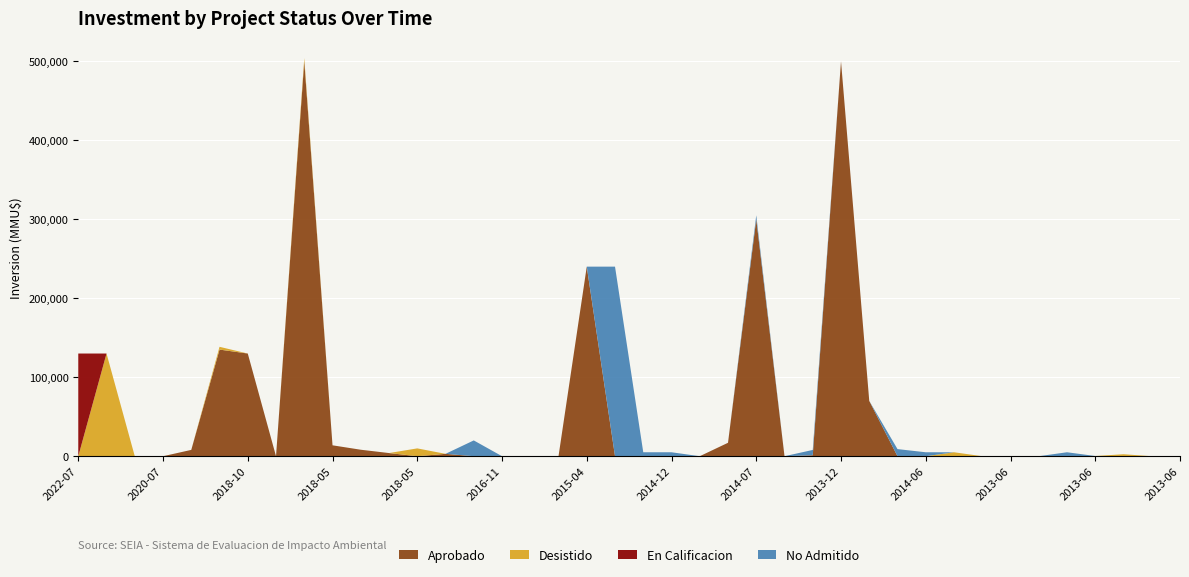

Reading right to left, transcribe all the data shown in this chart.

Aprobado: 0	0	0	0	0	0	0	0	0	0	0	70000	500000	1200	0	300000	17000	0	0	0	0	240000	45	0	10	0	3000	0	4000	8200	13800	500000	0	130000	135000	8000	0	0	0	0
Desistido: 0	0	2500	250	0	0	0	0	5000	0	0	0	0	0	0	0	0	0	0	0	0	0	0	0	0	0	0	9903	0	0	0	4000	0	0	3500	0	0	0	130000	0
En Calificacion: 0	0	0	0	0	0	0	0	0	0	0	0	0	0	0	0	0	0	0	0	0	0	0	0	0	0	0	0	0	0	0	0	0	0	0	0	0	0	0	130000
No Admitido: 0	0	0	0	5000	0	0	0	0	5000	9000	0	0	6750	0	5000	10	10	5000	5000	240000	0	0	0	0	20000	0	0	0	0	0	0	0	0	0	0	0	0	0	0